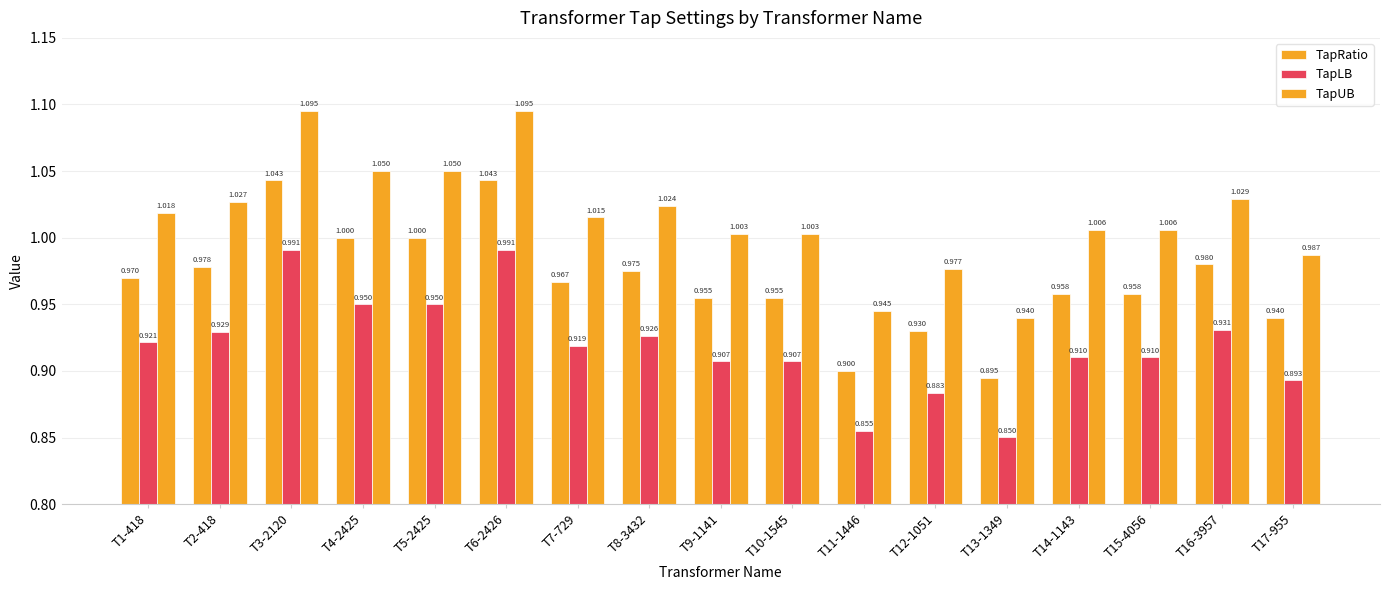

What is the sum of all TapUB values?

17.3